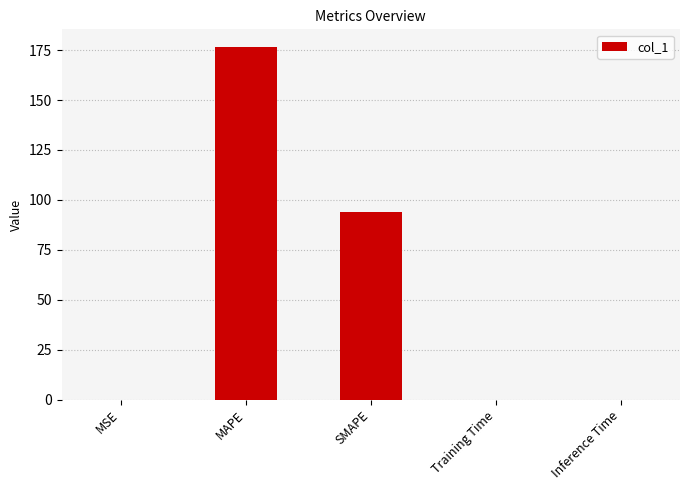

Which label corresponds to the largest value in the chart?

MAPE